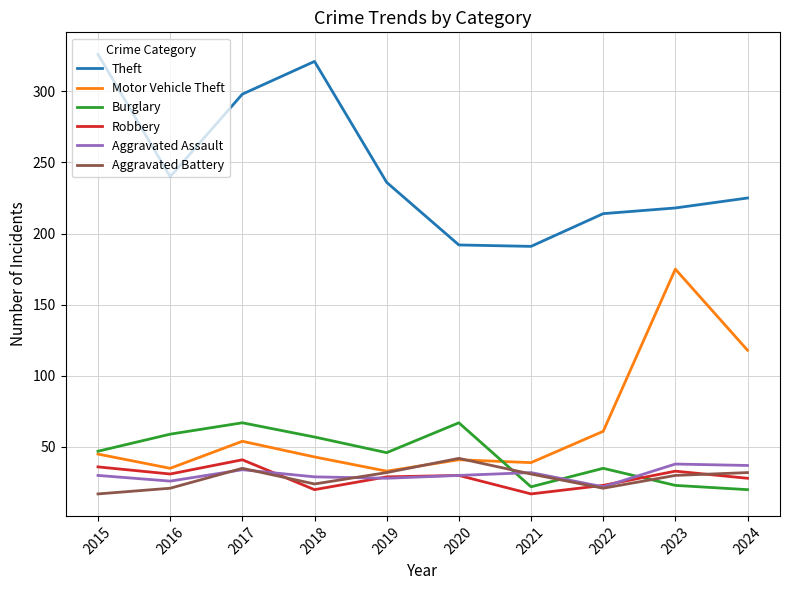

What is the difference between the highest and lowest values at 2024?

205